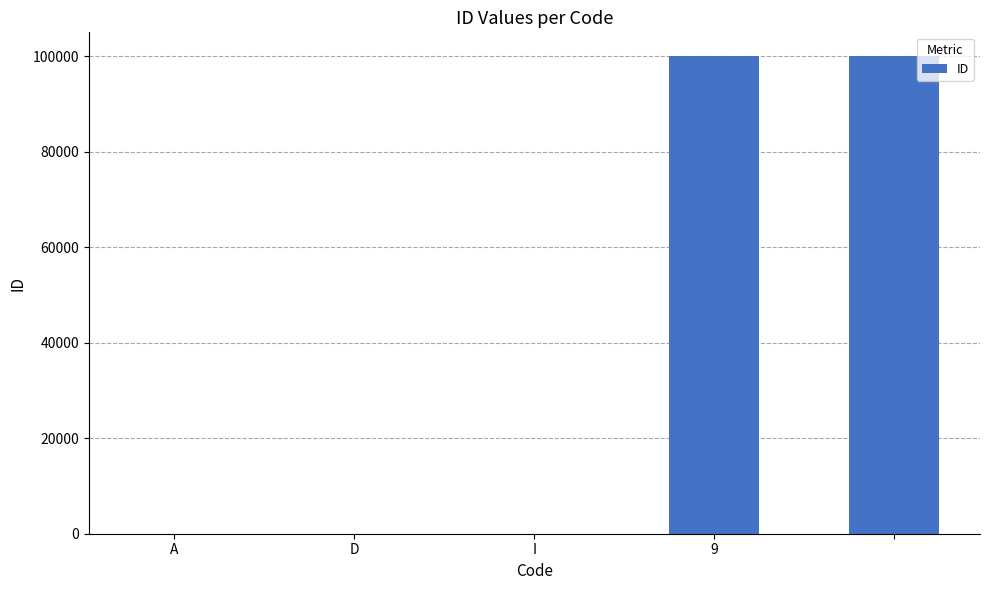

What is the sum of all values?

200003